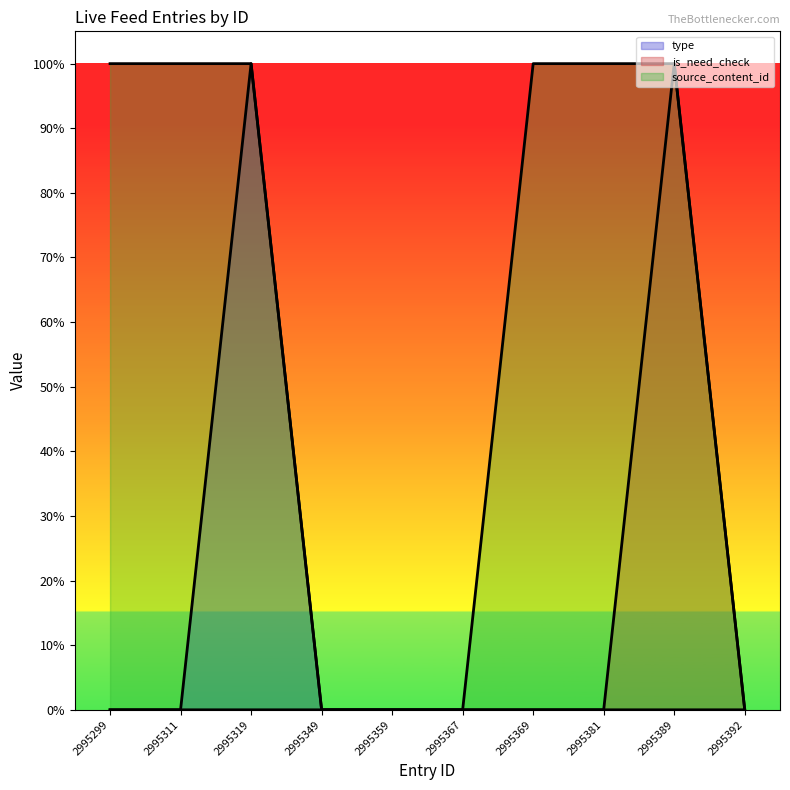

Which series changed the most between 2995369 and 2995392?

source_content_id line